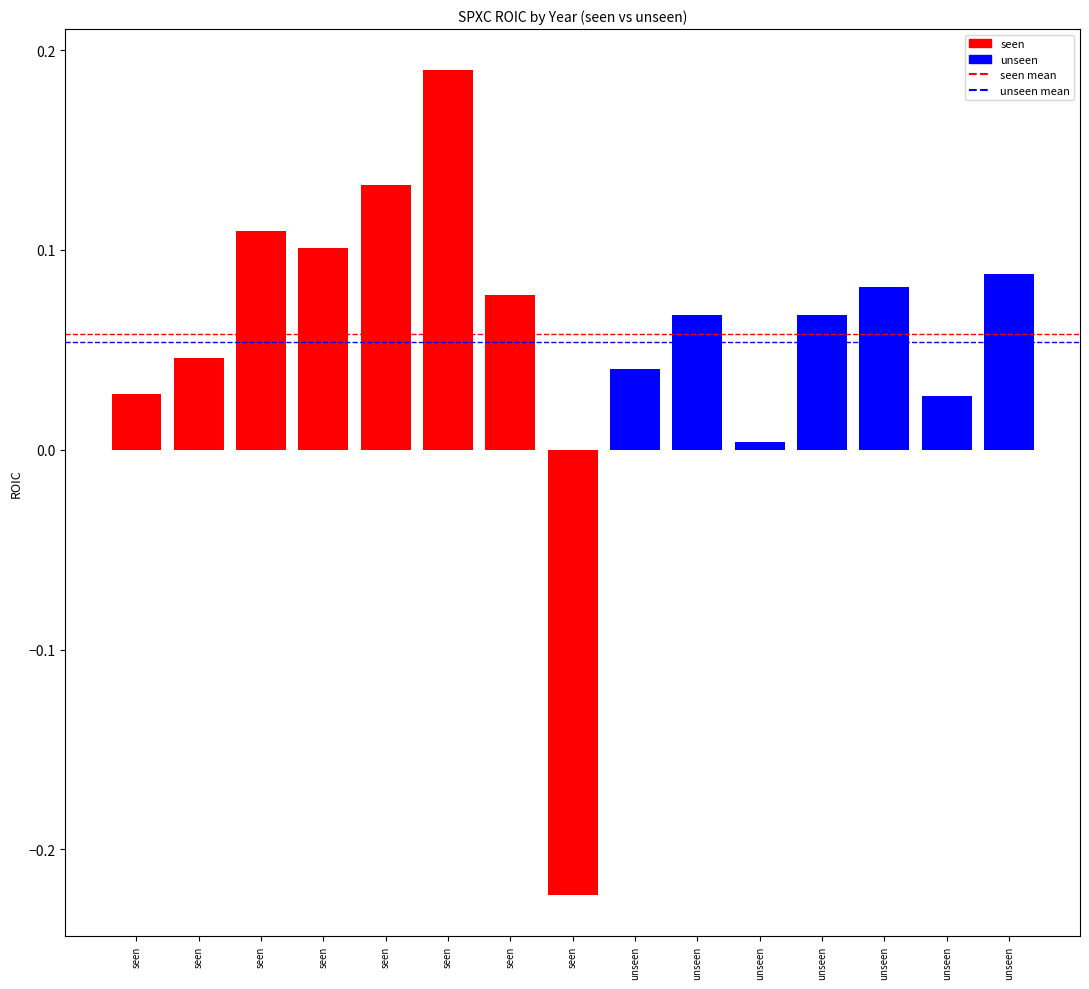

At which category is the sum across all series the highest?

seen